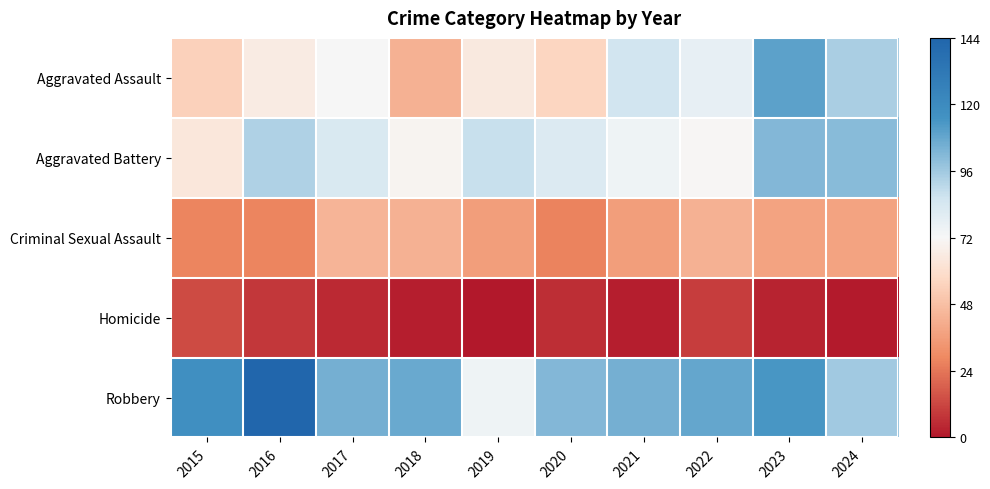

Which has a higher value, 2023 or 2017?

2023